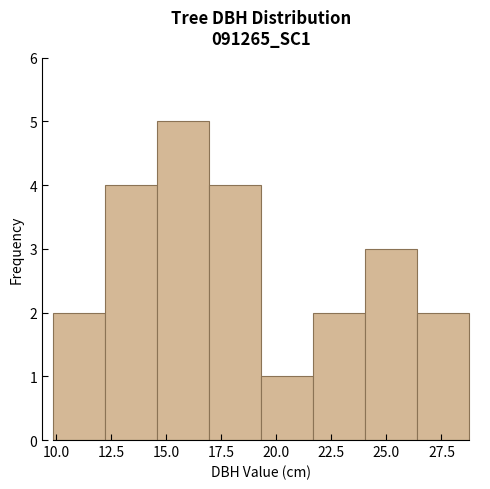

What is the height of the bar covering 14.5 to 17.0 on the x-axis? Neither the bar edges nor the heights are printed on the chart, so give them approximately, as read against the axes.

5